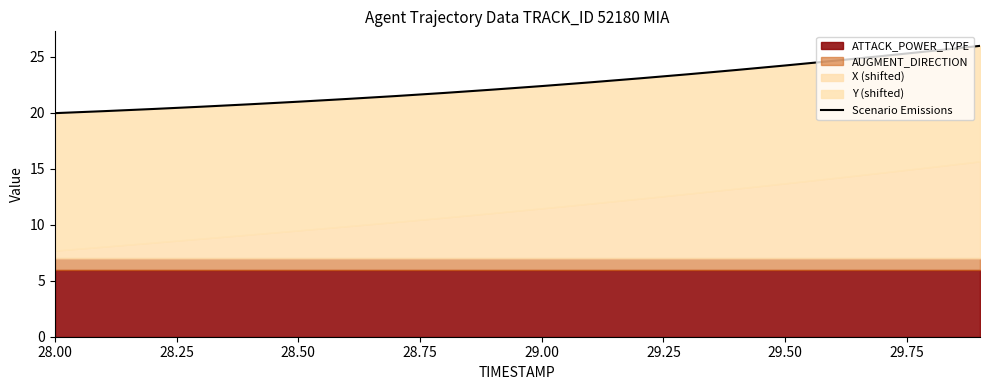

The value at 29.50 is 41.9. True or false?

False